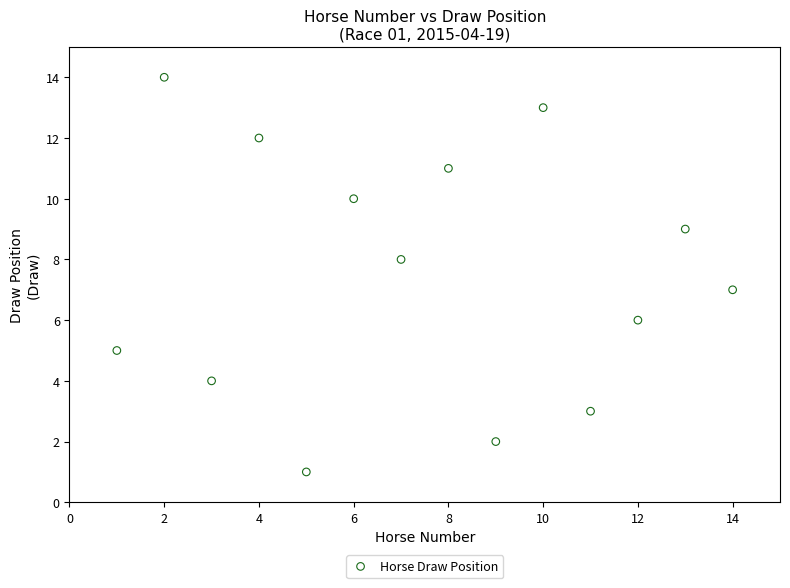

What is the range of Y values (max minus min)?

13